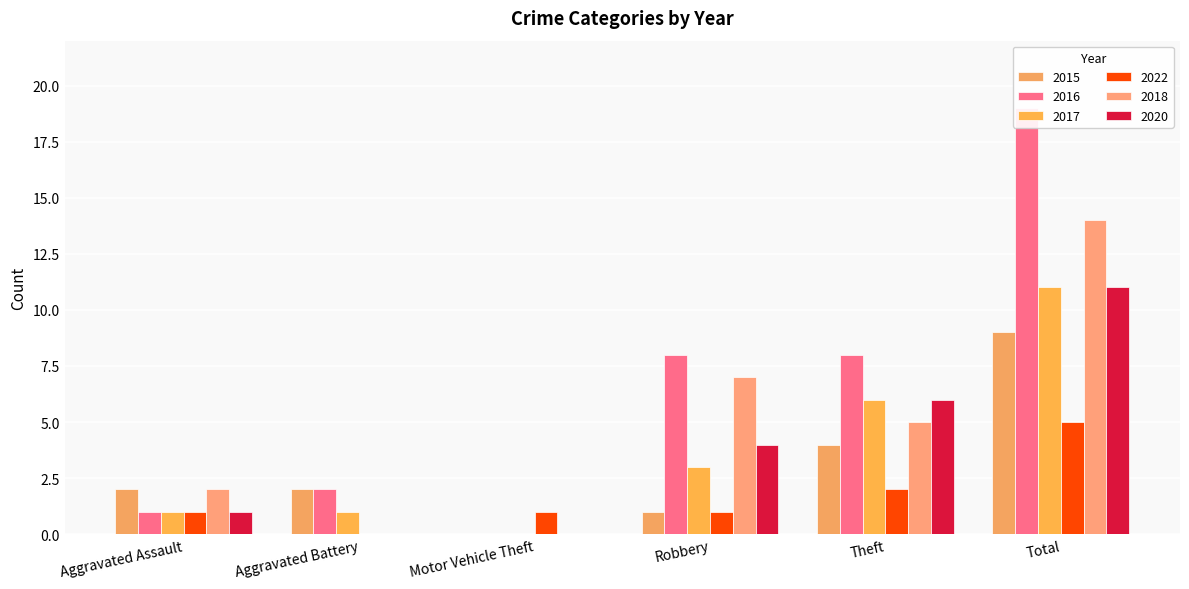

Reading left to right, transcribe all the data shown in this chart.

2015: Aggravated Assault=2	Aggravated Battery=2	Motor Vehicle Theft=0	Robbery=1	Theft=4	Total=9
2016: Aggravated Assault=1	Aggravated Battery=2	Motor Vehicle Theft=0	Robbery=8	Theft=8	Total=19
2017: Aggravated Assault=1	Aggravated Battery=1	Motor Vehicle Theft=0	Robbery=3	Theft=6	Total=11
2022: Aggravated Assault=1	Aggravated Battery=0	Motor Vehicle Theft=1	Robbery=1	Theft=2	Total=5
2018: Aggravated Assault=2	Aggravated Battery=0	Motor Vehicle Theft=0	Robbery=7	Theft=5	Total=14
2020: Aggravated Assault=1	Aggravated Battery=0	Motor Vehicle Theft=0	Robbery=4	Theft=6	Total=11